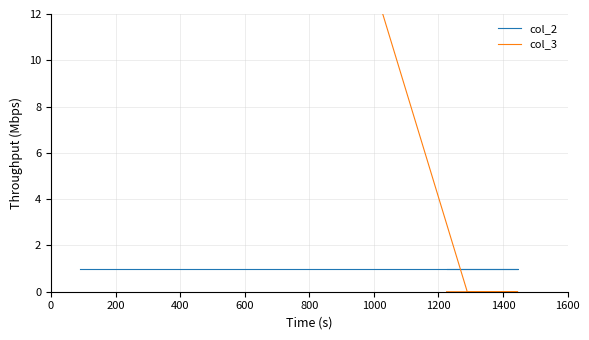

What is the spread (max minus min) of values at 600?

1